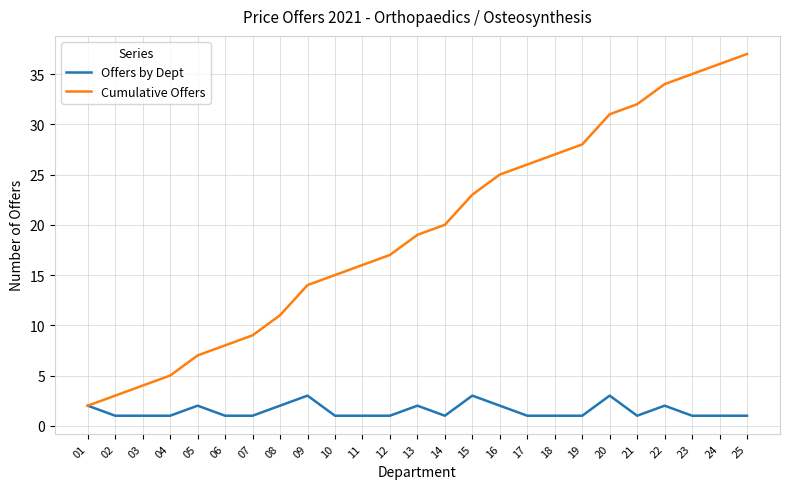

Does the chart have visible grid lines?

Yes